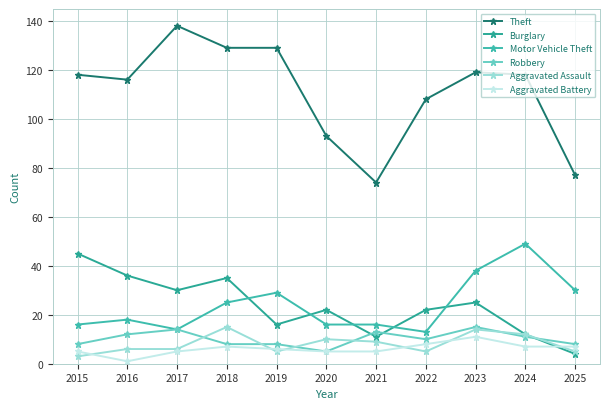

After their last crossing, which series has the higher values: Aggravated Assault or Aggravated Battery?

Aggravated Battery